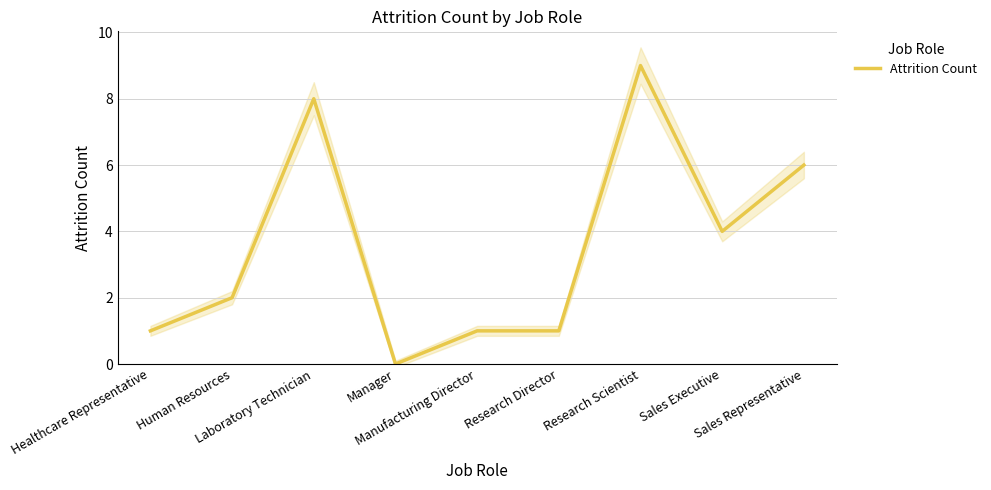

Reading left to right, list all the values displayed in this chart.

Healthcare Representative=1	Human Resources=2	Laboratory Technician=8	Manager=0	Manufacturing Director=1	Research Director=1	Research Scientist=9	Sales Executive=4	Sales Representative=6